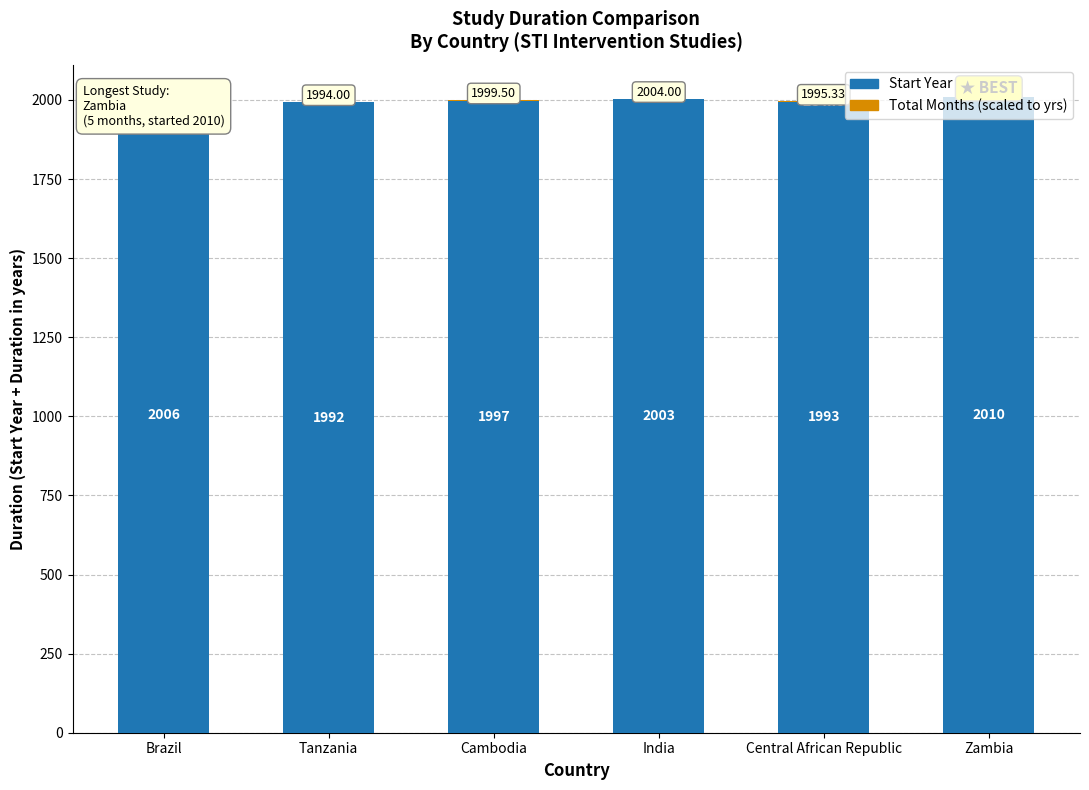

At which category is the sum across all series the highest?

Zambia